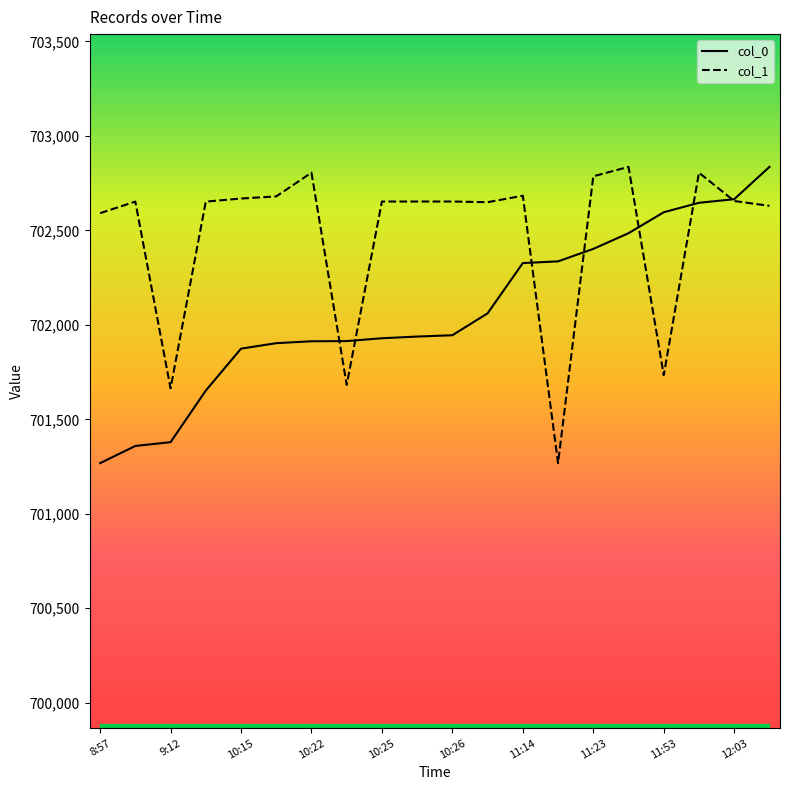

True or false: col_0 has a value of 1078074.8 at 9:48.

False